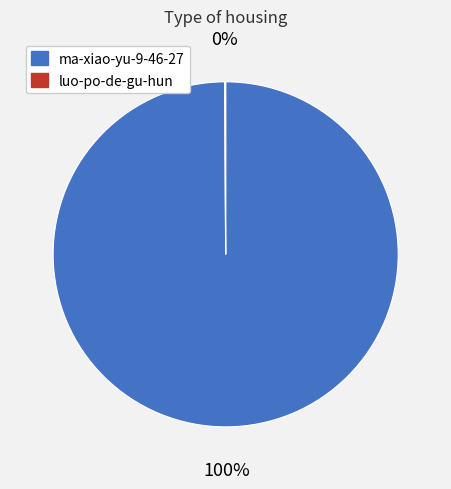

To the nearest percent, what is the difference between the largest and smallest slice percentages?

100%